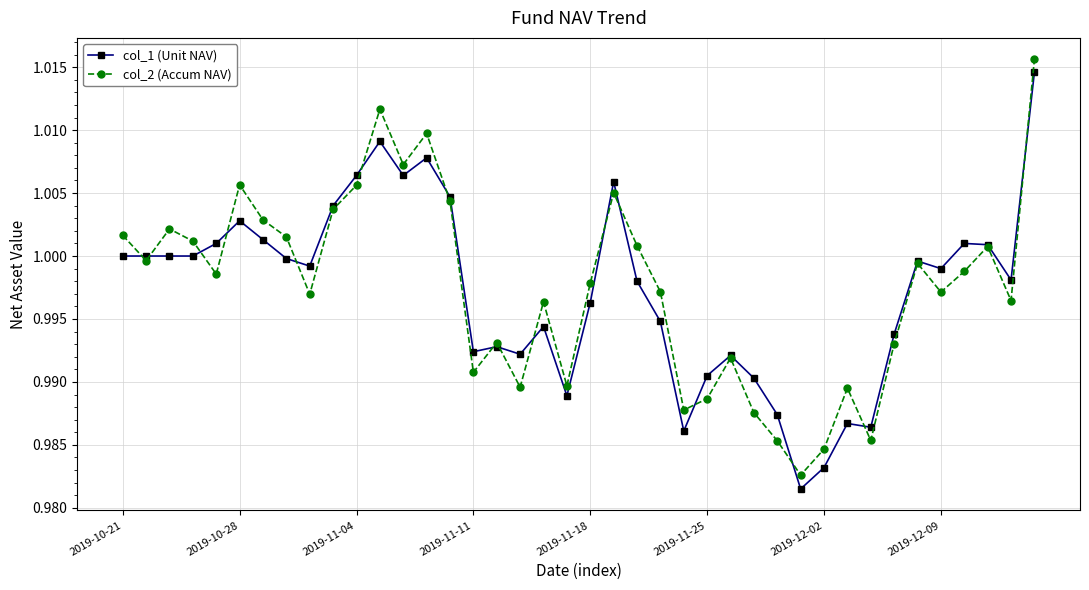

At how many categories does at least one series exceed 0?

40